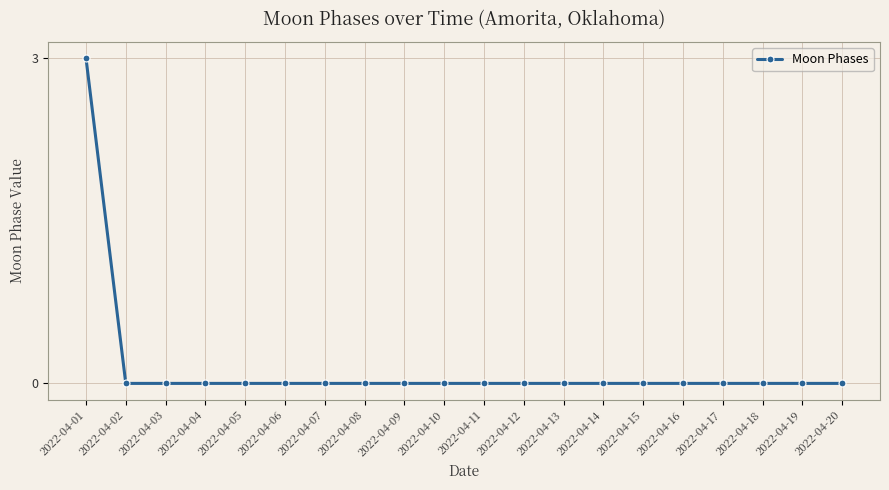

Which has a higher value, 2022-04-01 or 2022-04-11?

2022-04-01